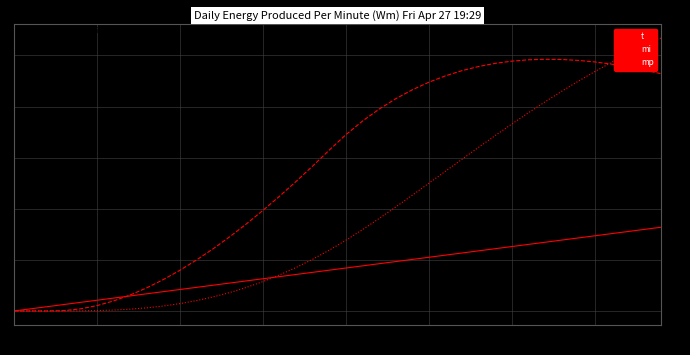

Which series has the widest spread of values?

mp